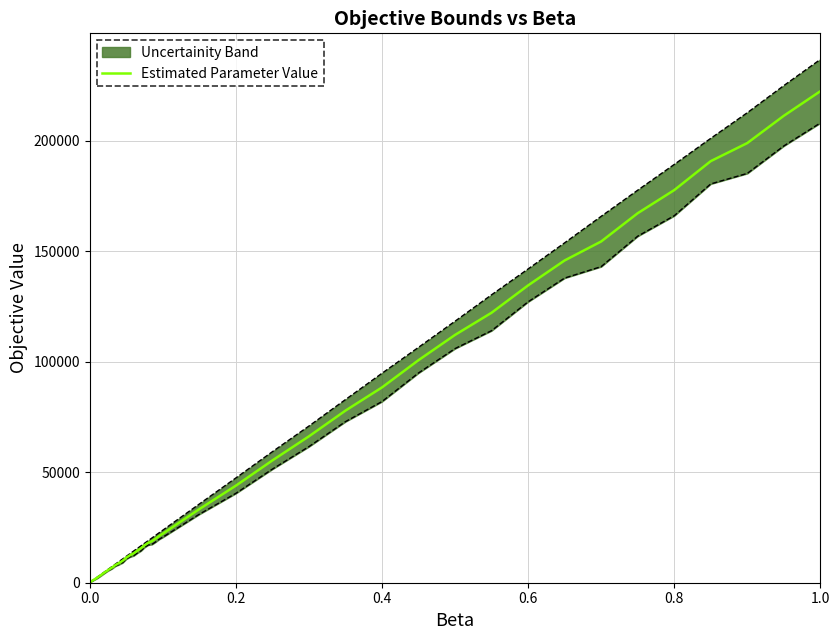

What is the maximum value for Estimated Parameter Value?

222488.0